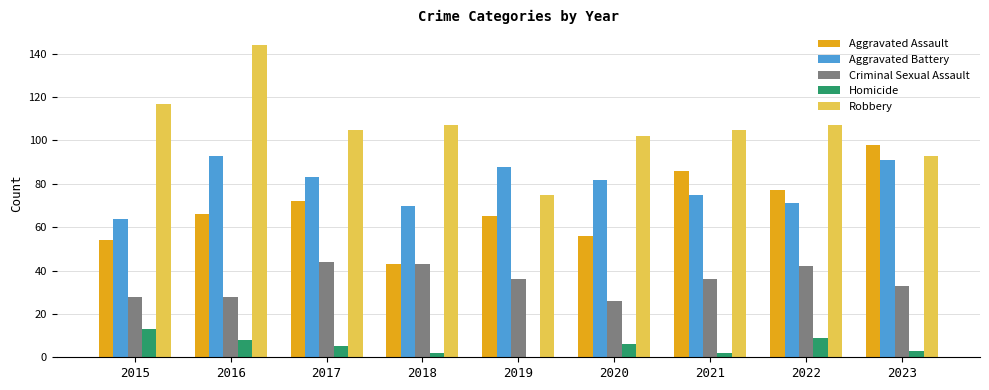

Is it true that Robbery equals 93 at 2023?

True